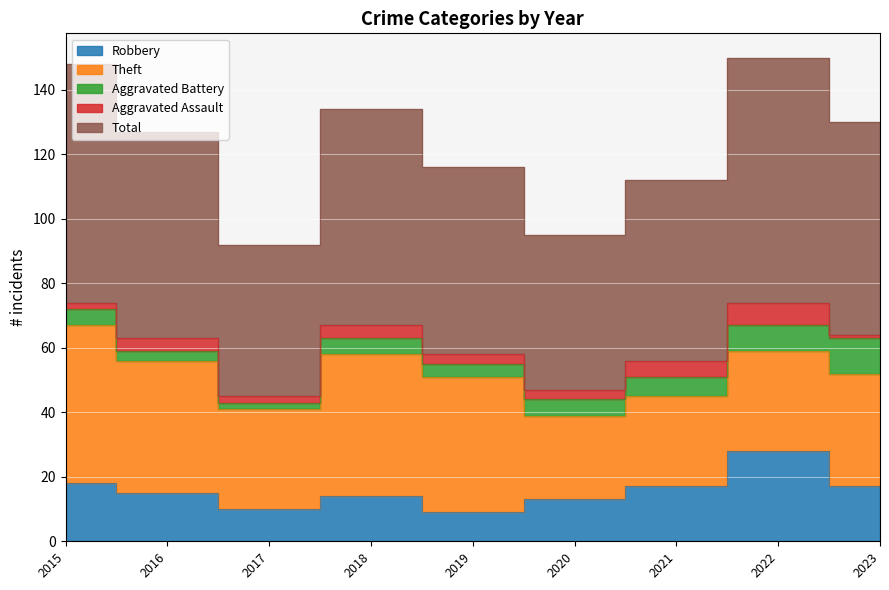

At which label does Total first exceed 64?

2015